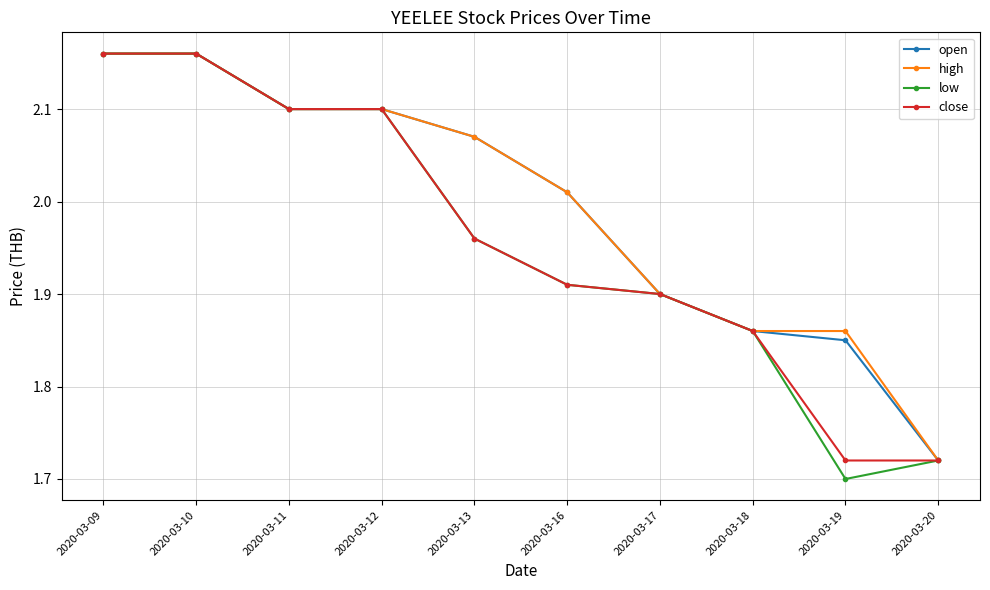

The value of close at 2020-03-16 is 3.4. True or false?

False